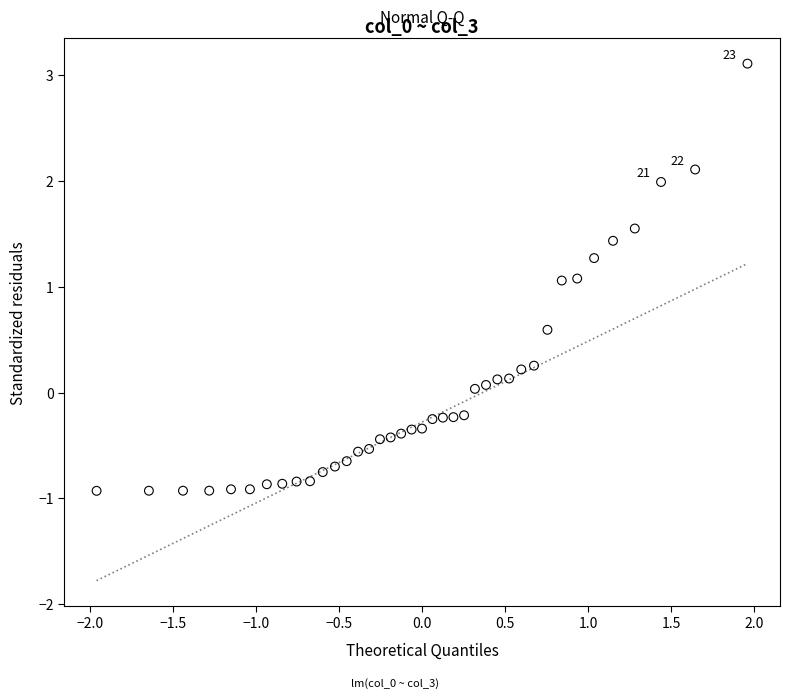

What is the range of Y values (max minus min)?

4.0